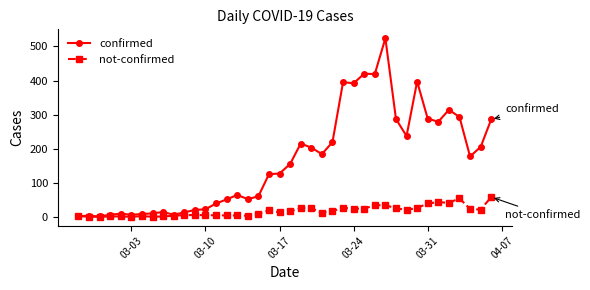

What is the maximum value for confirmed?

524